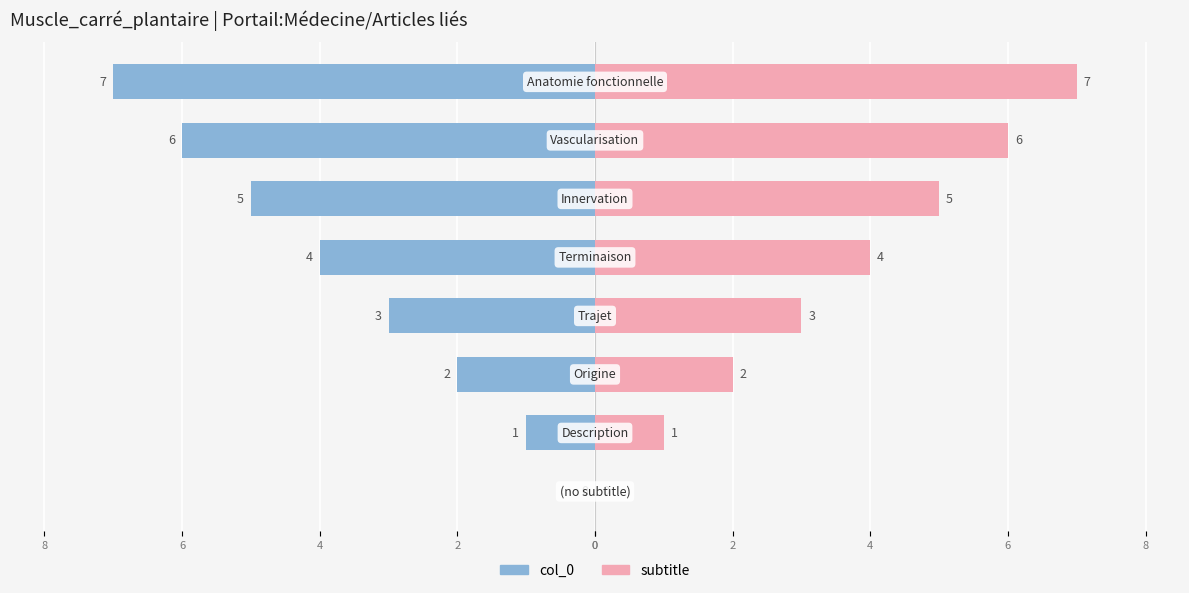

Reading left to right, list all the values displayed in this chart.

col_0: 0	-1	-2	-3	-4	-5	-6	-7
subtitle: 0	1	2	3	4	5	6	7